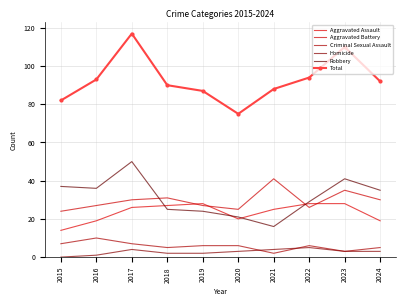

How many lines are shown in the chart?

6